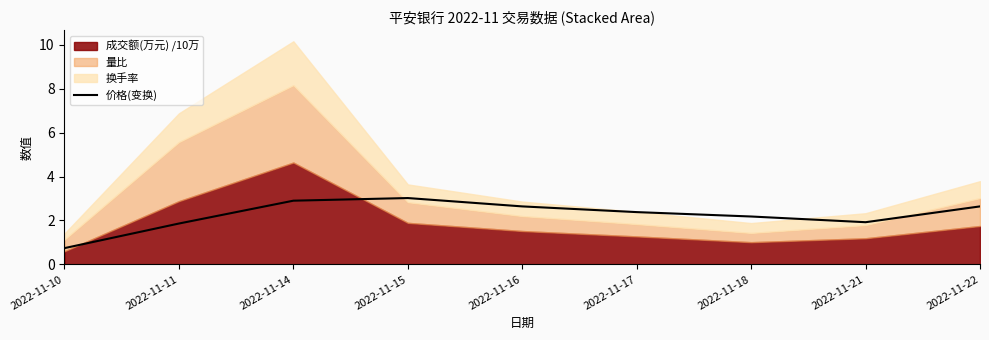

What is the value of the 5th point from the left?

2.6